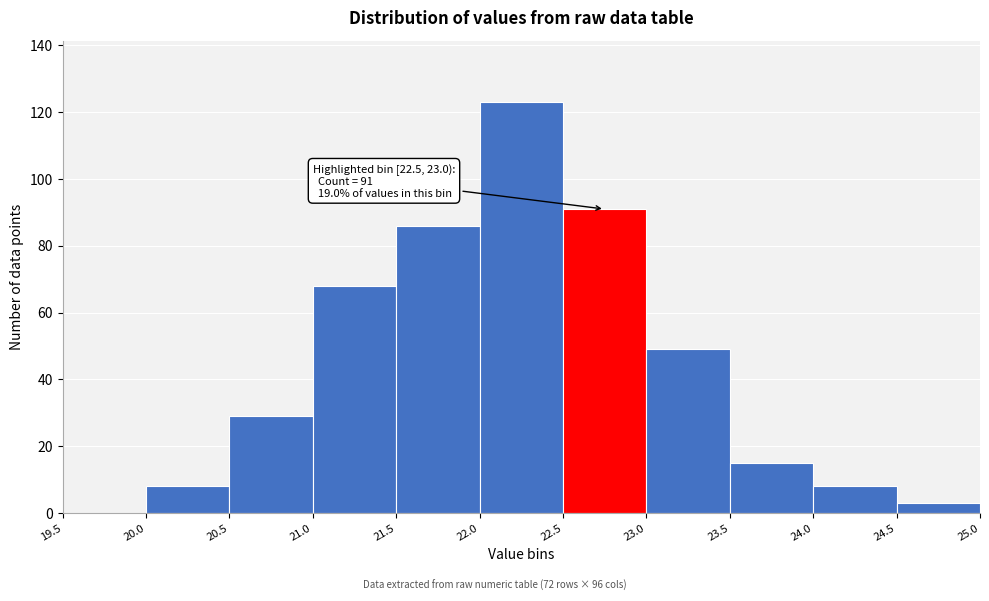

Which range on the x-axis has the tallest bar?

22.0 to 22.5